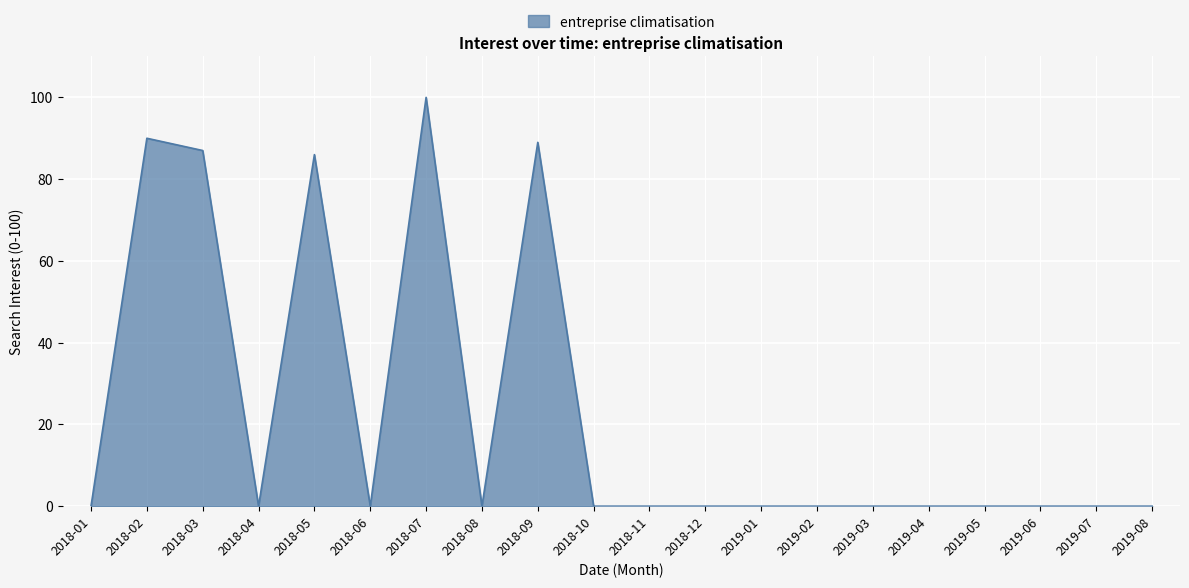

The chart shows a value of 87 at 2018-03. True or false?

True